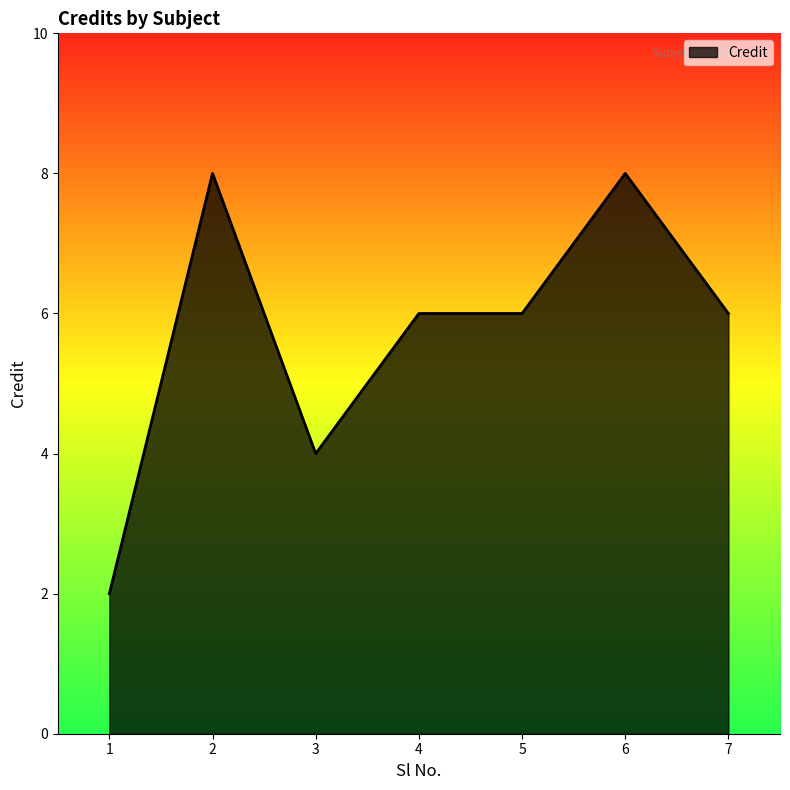

Where is the first local maximum?

2